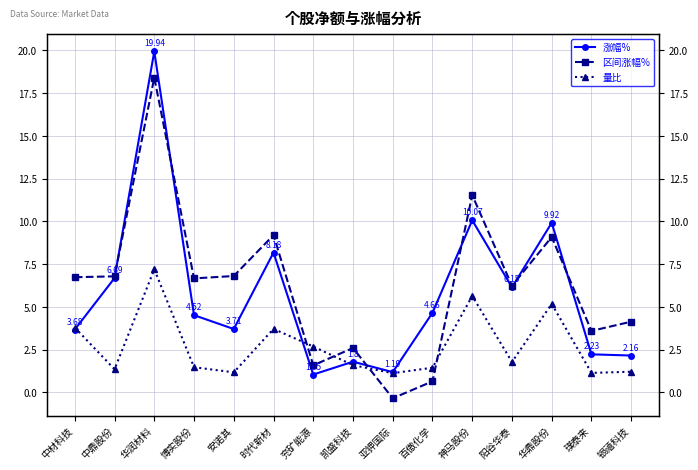

What is the maximum value shown in the chart?

19.9